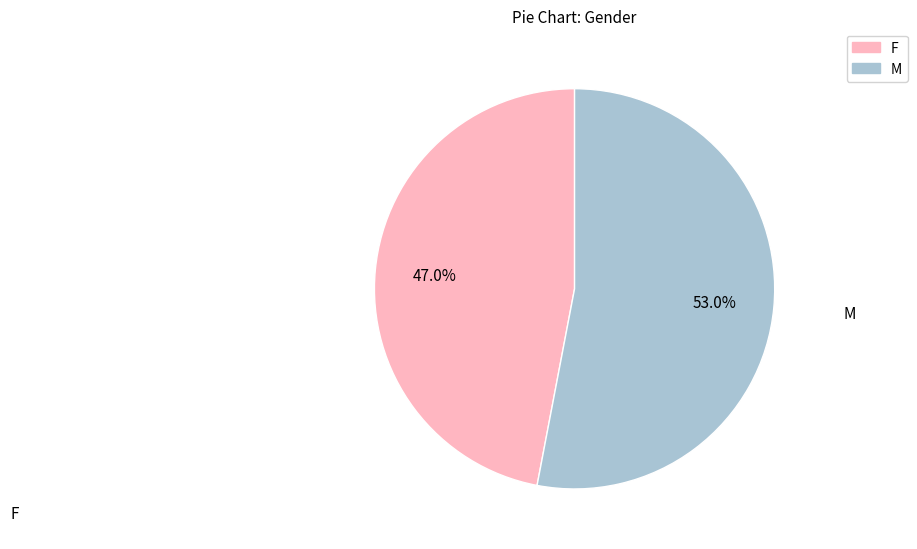

Is there any slice that represents more than half of the pie?

Yes